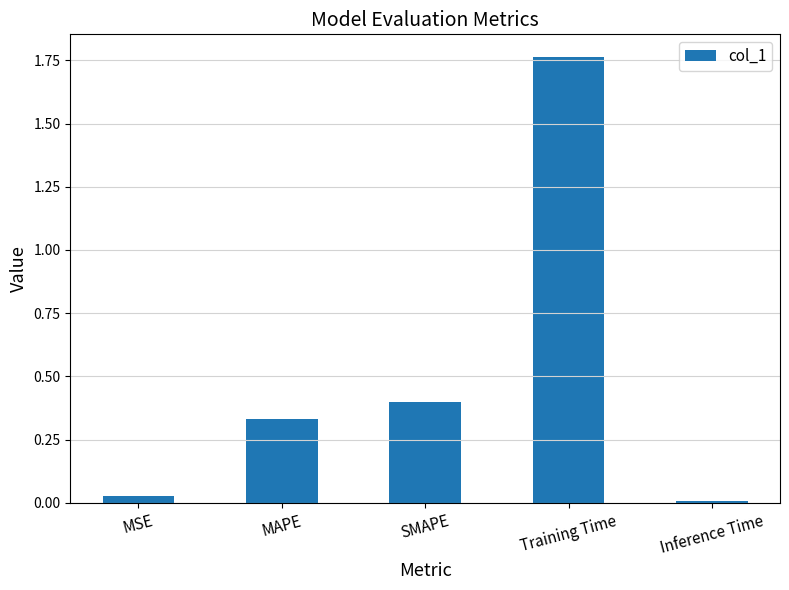

How many series are shown in this chart?

1